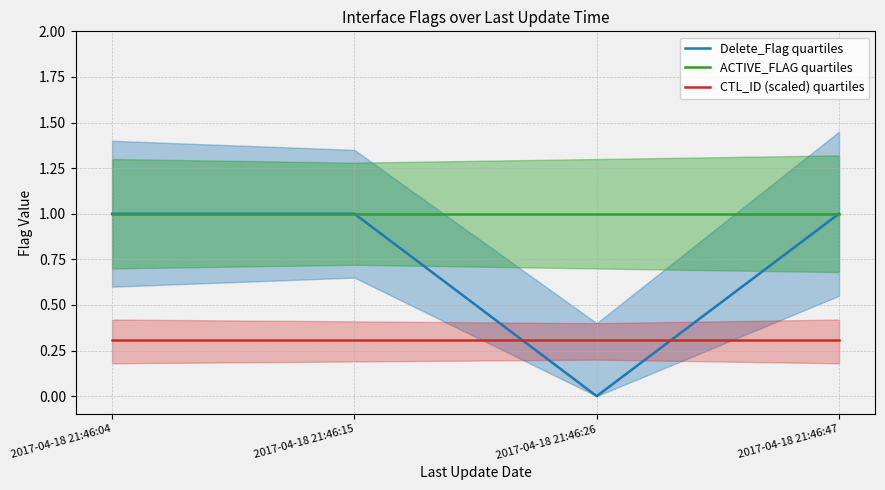

Reading right to left, list all the values displayed in this chart.

Delete_Flag quartiles: 2017-04-18 21:46:47=1.0	2017-04-18 21:46:26=0.0	2017-04-18 21:46:15=1.0	2017-04-18 21:46:04=1.0
ACTIVE_FLAG quartiles: 2017-04-18 21:46:47=1.0	2017-04-18 21:46:26=1.0	2017-04-18 21:46:15=1.0	2017-04-18 21:46:04=1.0
CTL_ID (scaled) quartiles: 2017-04-18 21:46:47=0.3	2017-04-18 21:46:26=0.3	2017-04-18 21:46:15=0.3	2017-04-18 21:46:04=0.3